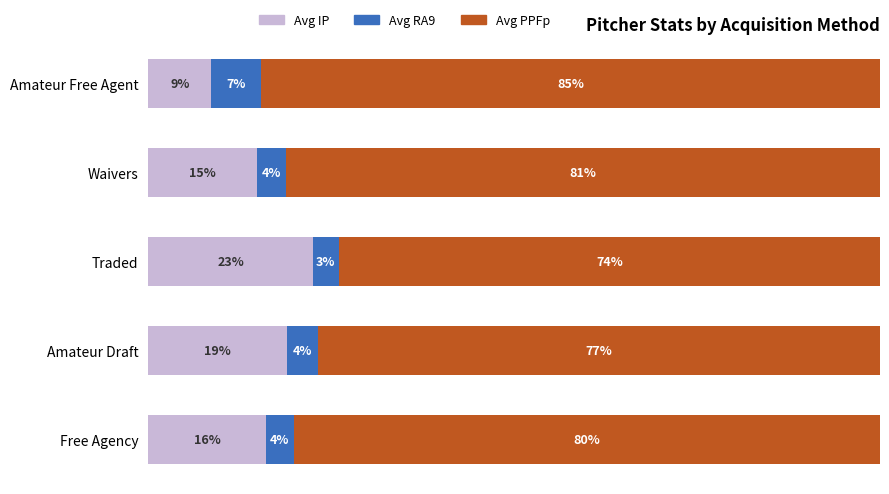

List the labels in order of Avg IP value, largest first.

Traded, Amateur Draft, Free Agency, Waivers, Amateur Free Agent